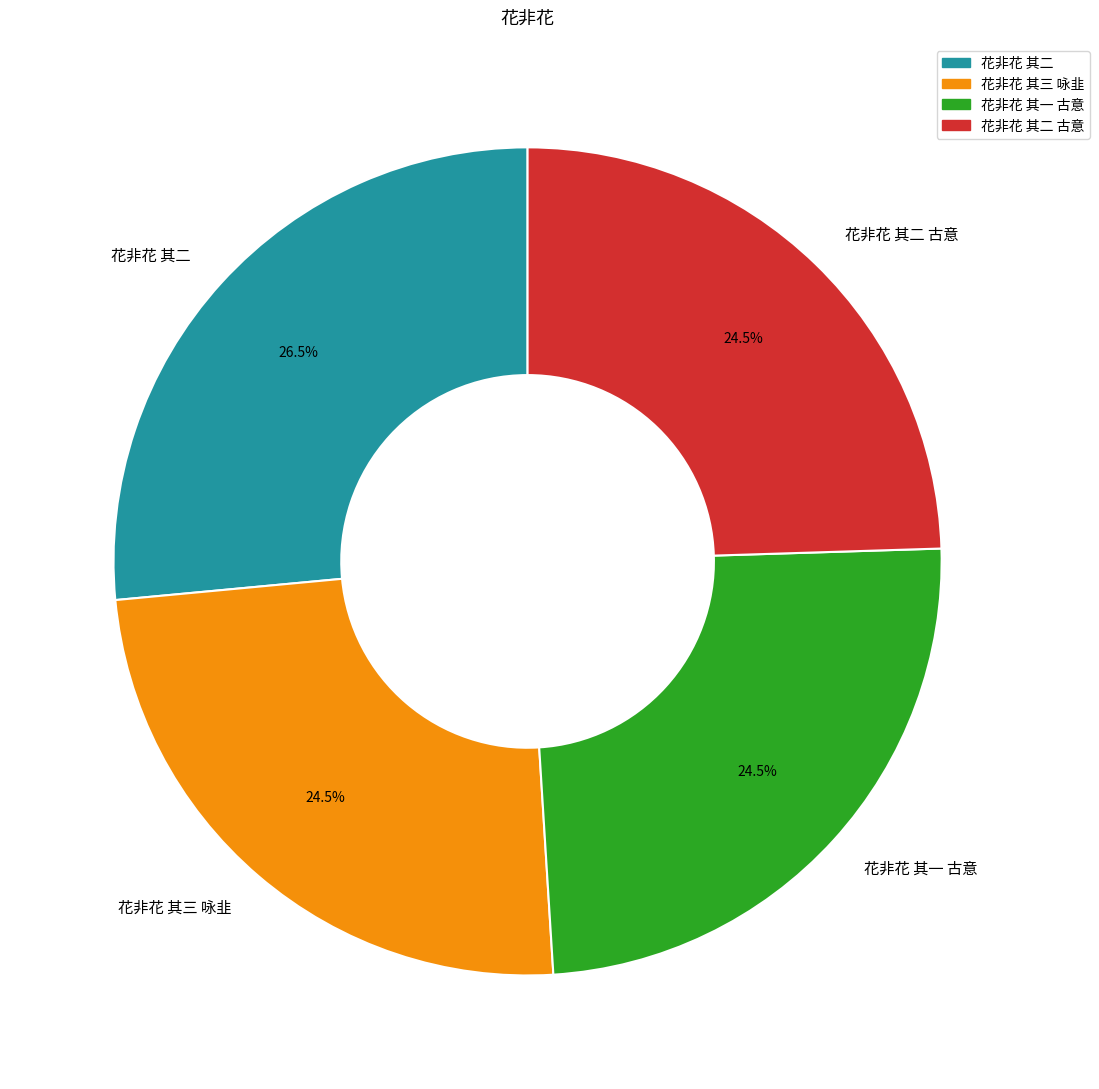

How many slices are in this pie chart?

4